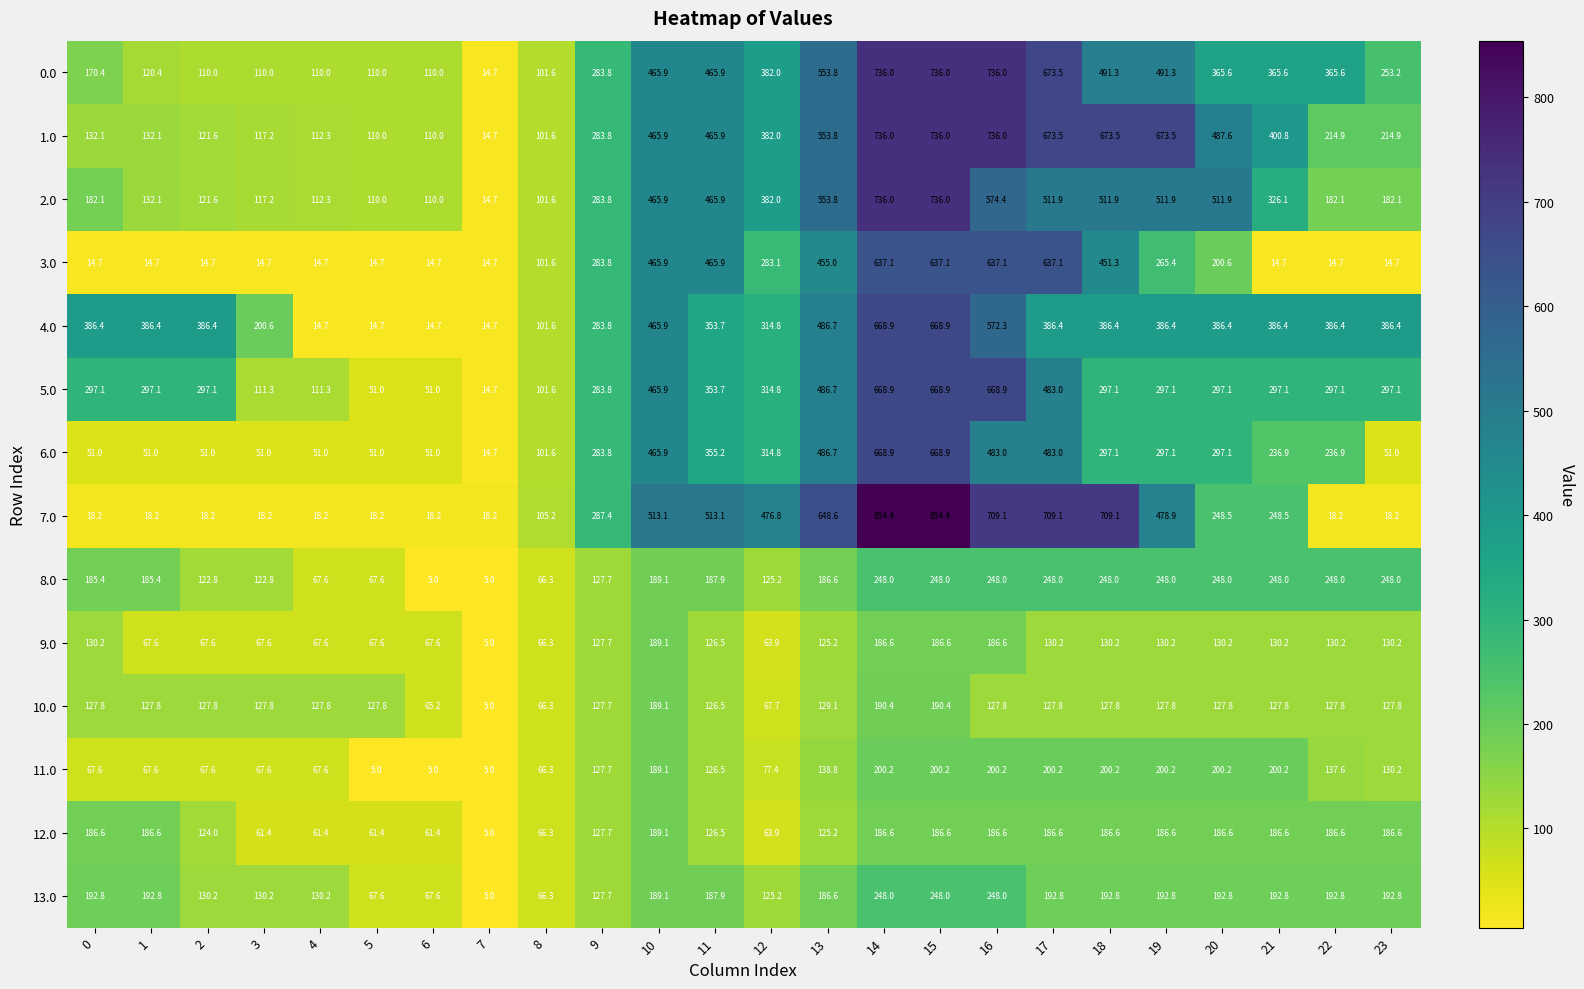

What is the total value across all series at 6?

751.4